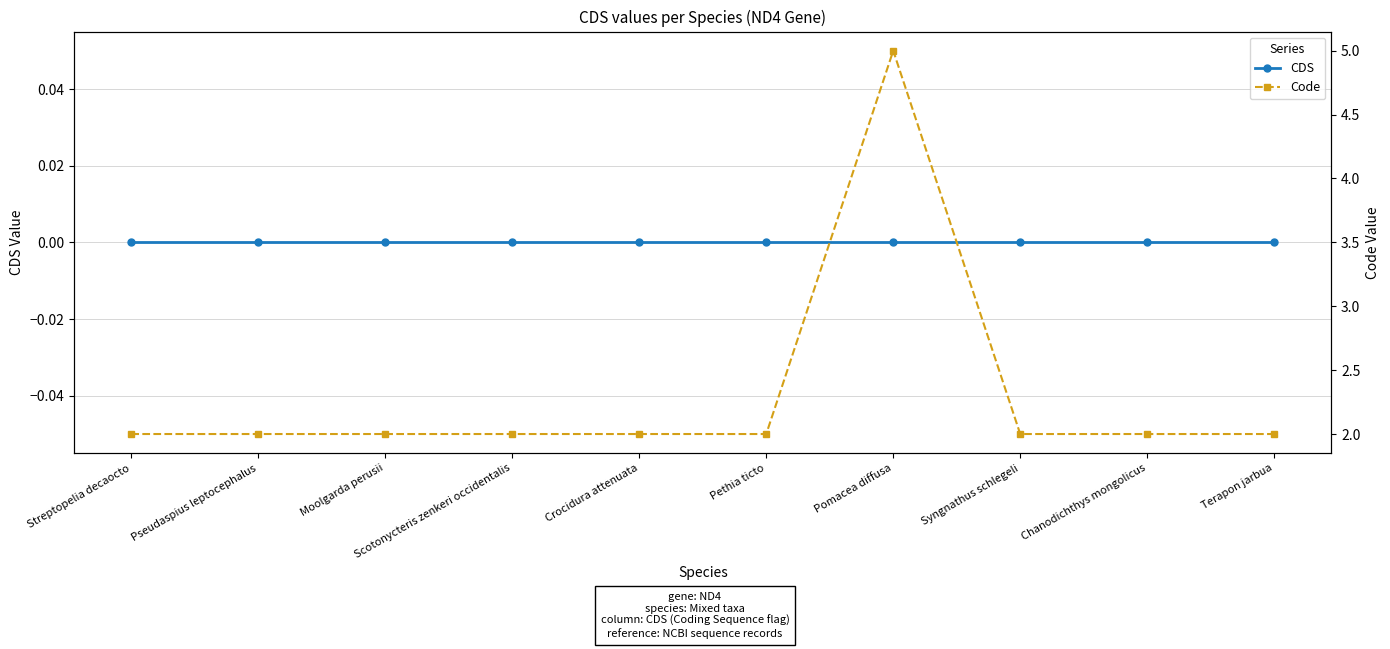

How many lines are shown in the chart?

2